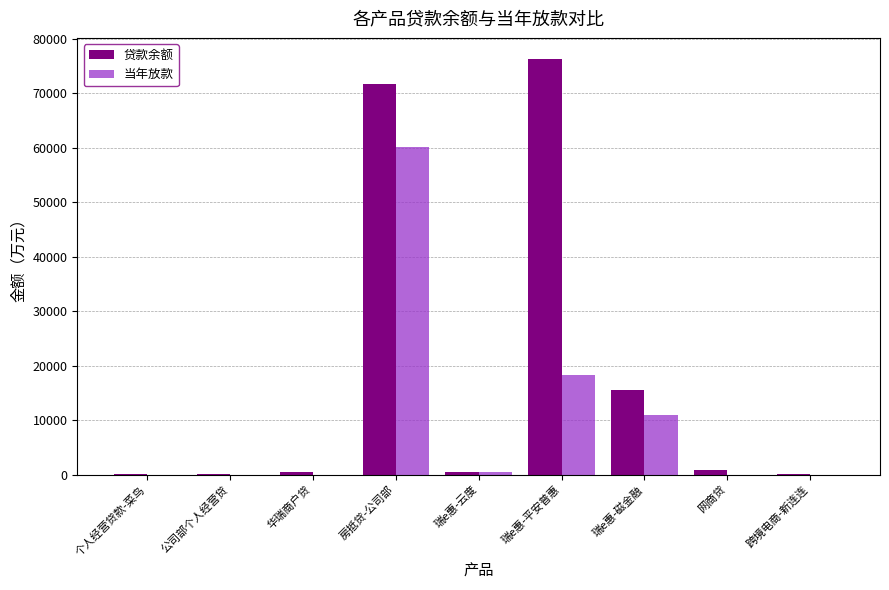

The value of 贷款余额 at 个人经营贷款-菜鸟 is 34.3. True or false?

True